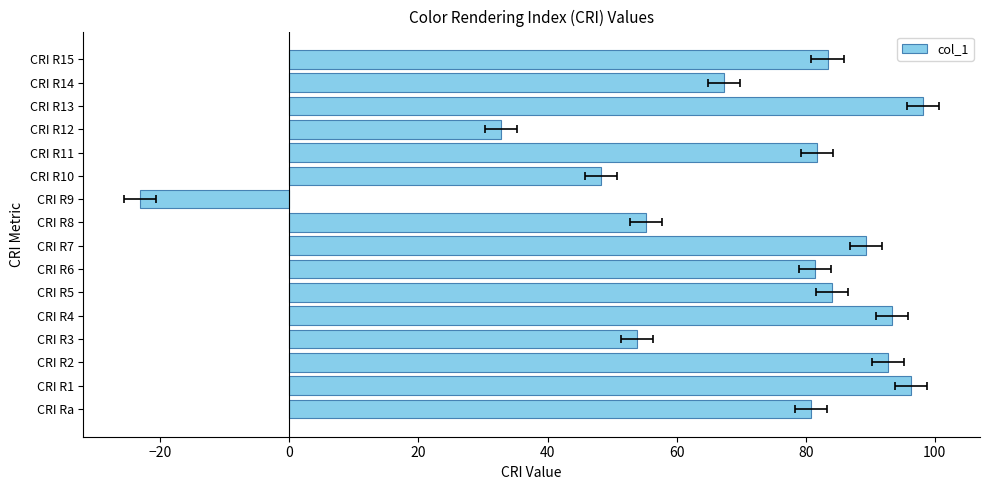

Reading left to right, extract all data points from this chart.

80.8	96.3	92.8	53.9	93.4	84.1	81.4	89.3	55.3	-23.1	48.3	81.8	32.8	98.2	67.4	83.4